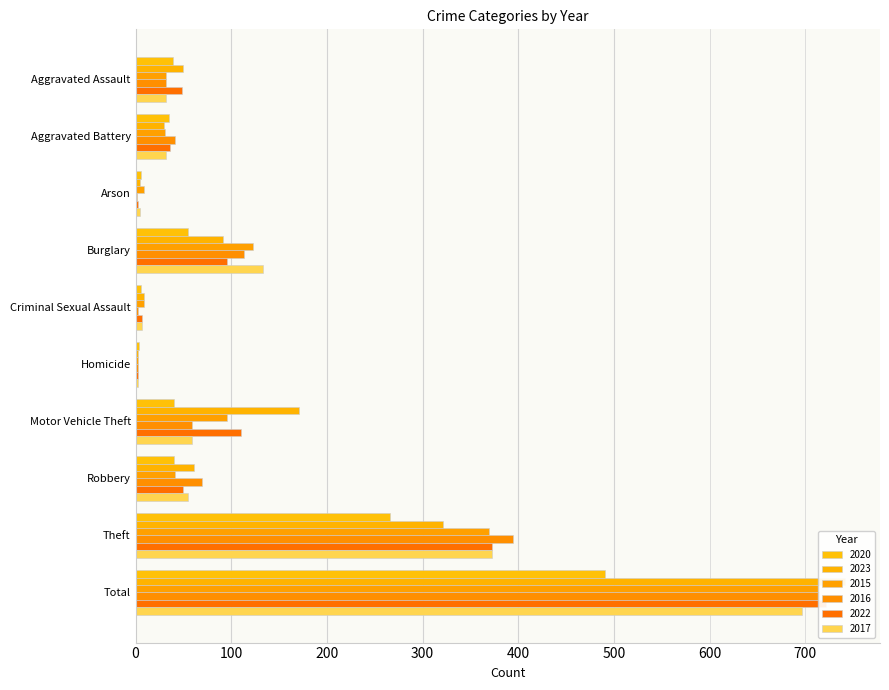

Reading left to right, what are all the values shown in this chart?

2020: Aggravated Assault=39	Aggravated Battery=35	Arson=6	Burglary=55	Criminal Sexual Assault=6	Homicide=4	Motor Vehicle Theft=40	Robbery=40	Theft=266	Total=491
2023: Aggravated Assault=50	Aggravated Battery=30	Arson=5	Burglary=91	Criminal Sexual Assault=9	Homicide=3	Motor Vehicle Theft=171	Robbery=61	Theft=321	Total=741
2015: Aggravated Assault=32	Aggravated Battery=31	Arson=9	Burglary=123	Criminal Sexual Assault=9	Homicide=3	Motor Vehicle Theft=96	Robbery=41	Theft=369	Total=713
2016: Aggravated Assault=32	Aggravated Battery=41	Arson=1	Burglary=113	Criminal Sexual Assault=3	Homicide=2	Motor Vehicle Theft=59	Robbery=69	Theft=394	Total=714
2022: Aggravated Assault=48	Aggravated Battery=36	Arson=2	Burglary=95	Criminal Sexual Assault=7	Homicide=2	Motor Vehicle Theft=110	Robbery=50	Theft=372	Total=722
2017: Aggravated Assault=32	Aggravated Battery=32	Arson=5	Burglary=133	Criminal Sexual Assault=7	Homicide=2	Motor Vehicle Theft=59	Robbery=55	Theft=372	Total=697